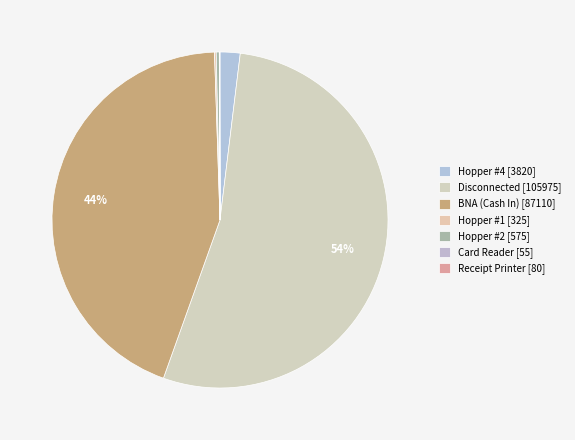

To the nearest percent, what is the average slice percentage?

14%